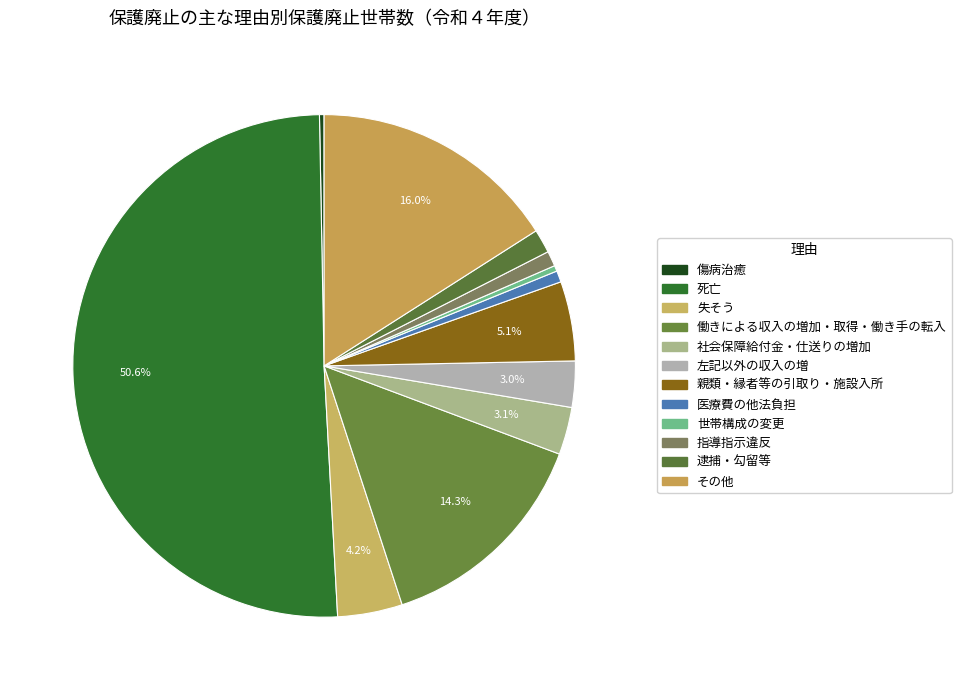

Count the number of slices in the pie.

12